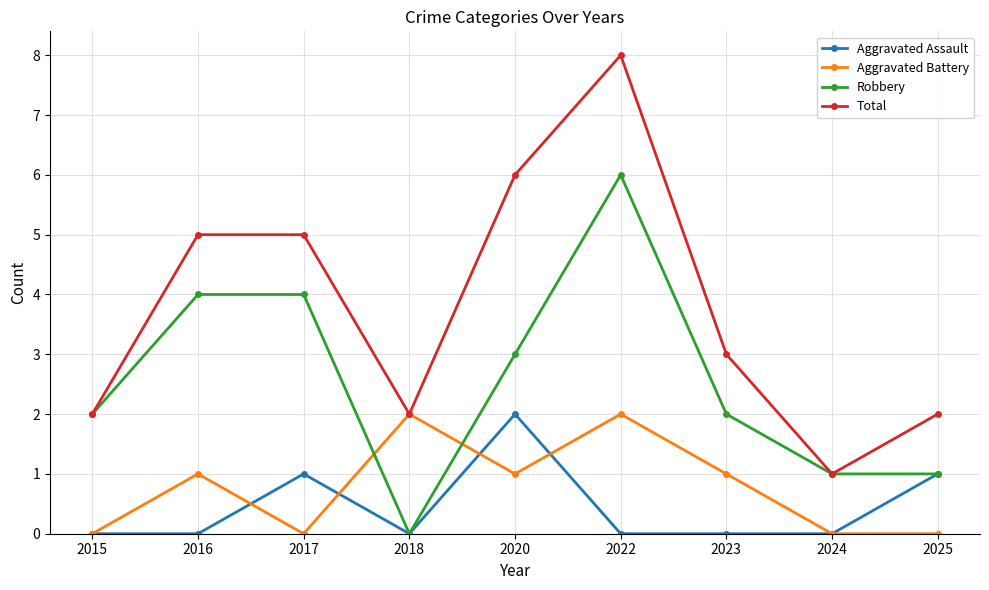

Which category has the lowest value in the Robbery series?

2018